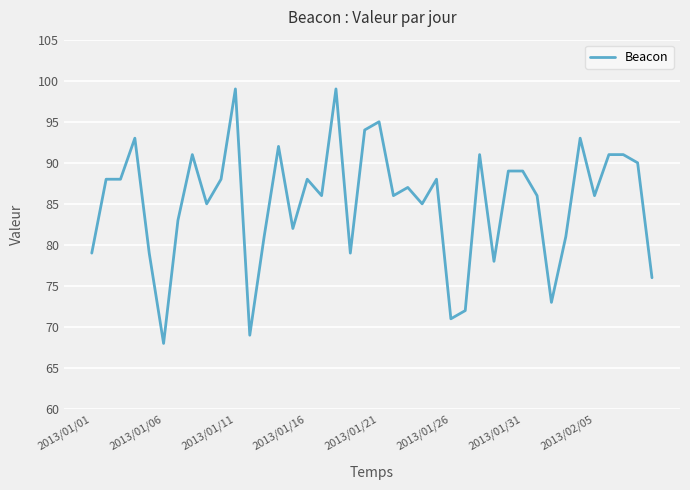

What is the difference between the maximum and minimum values?

31